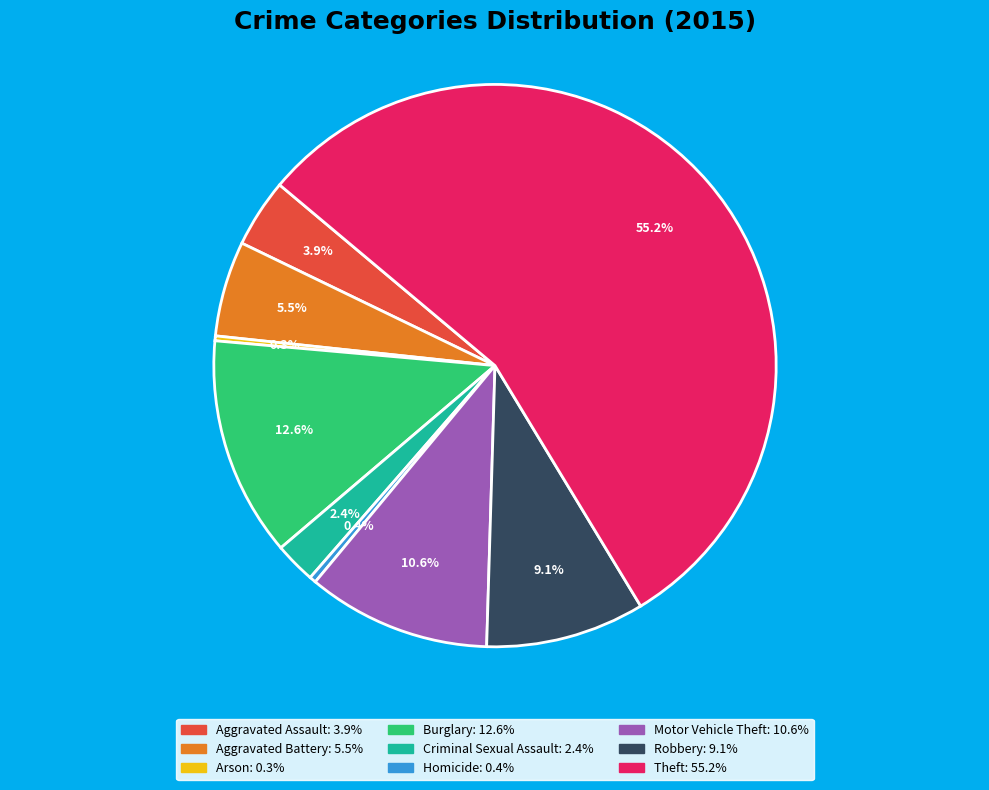

To the nearest percent, what portion does Motor Vehicle Theft represent?

11%